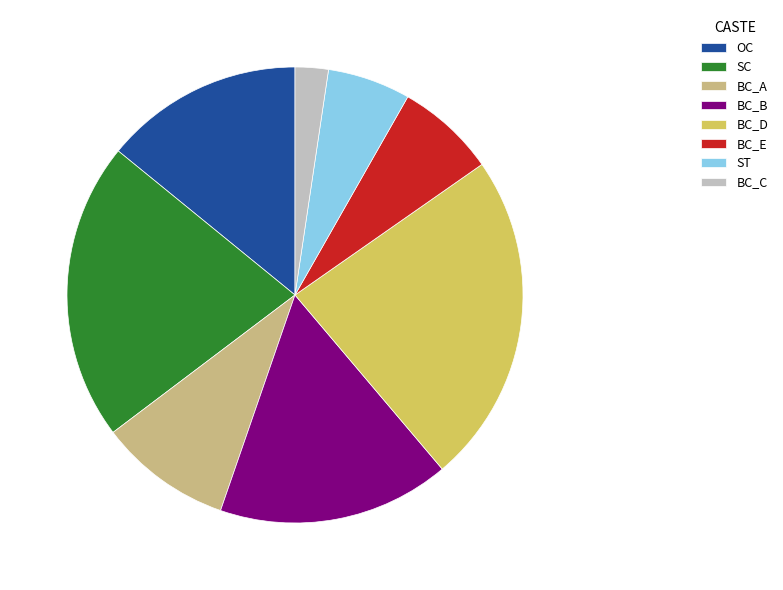

The OC slice represents 2% of the pie. True or false?

False